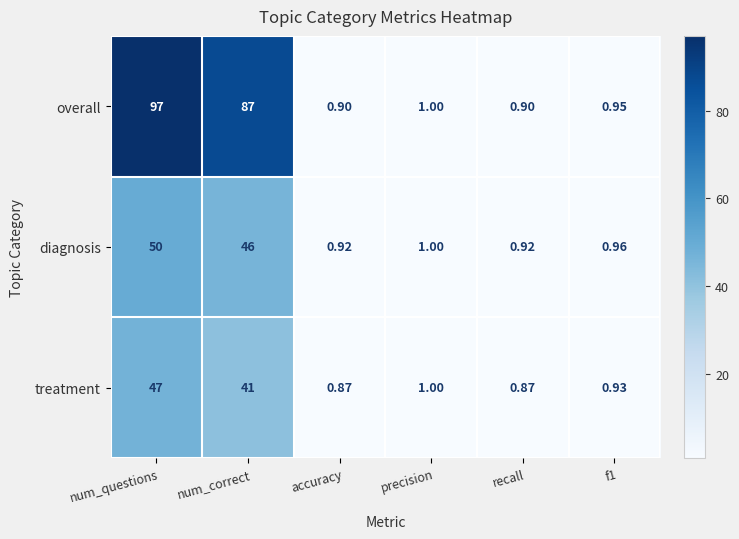

Which series has the largest range (max minus min)?

overall